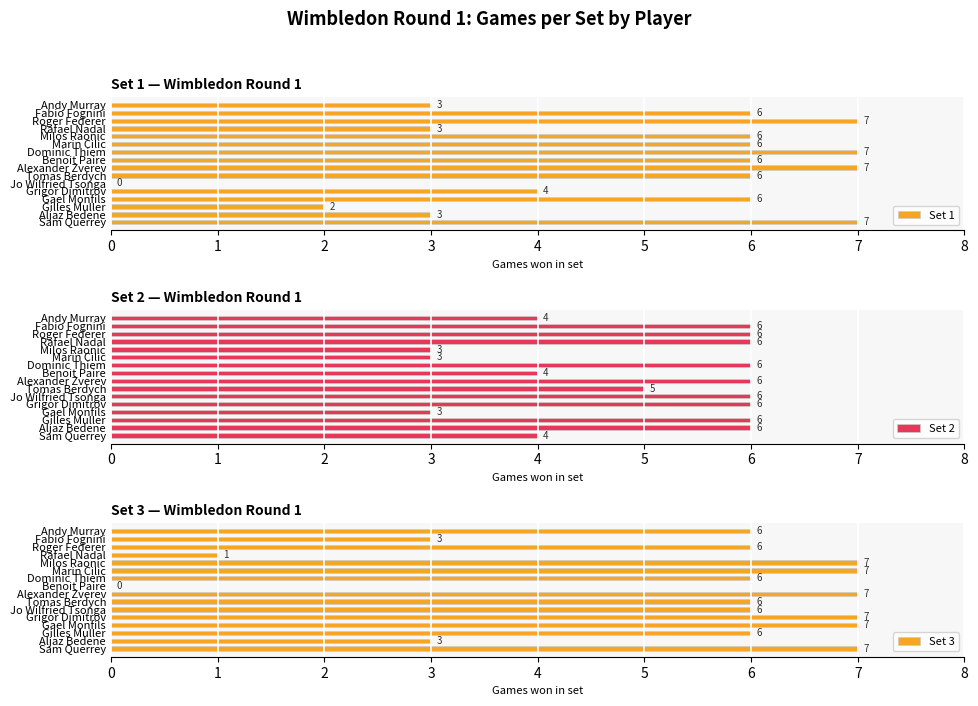

The value of Set 3 at Roger Federer is 6. True or false?

True